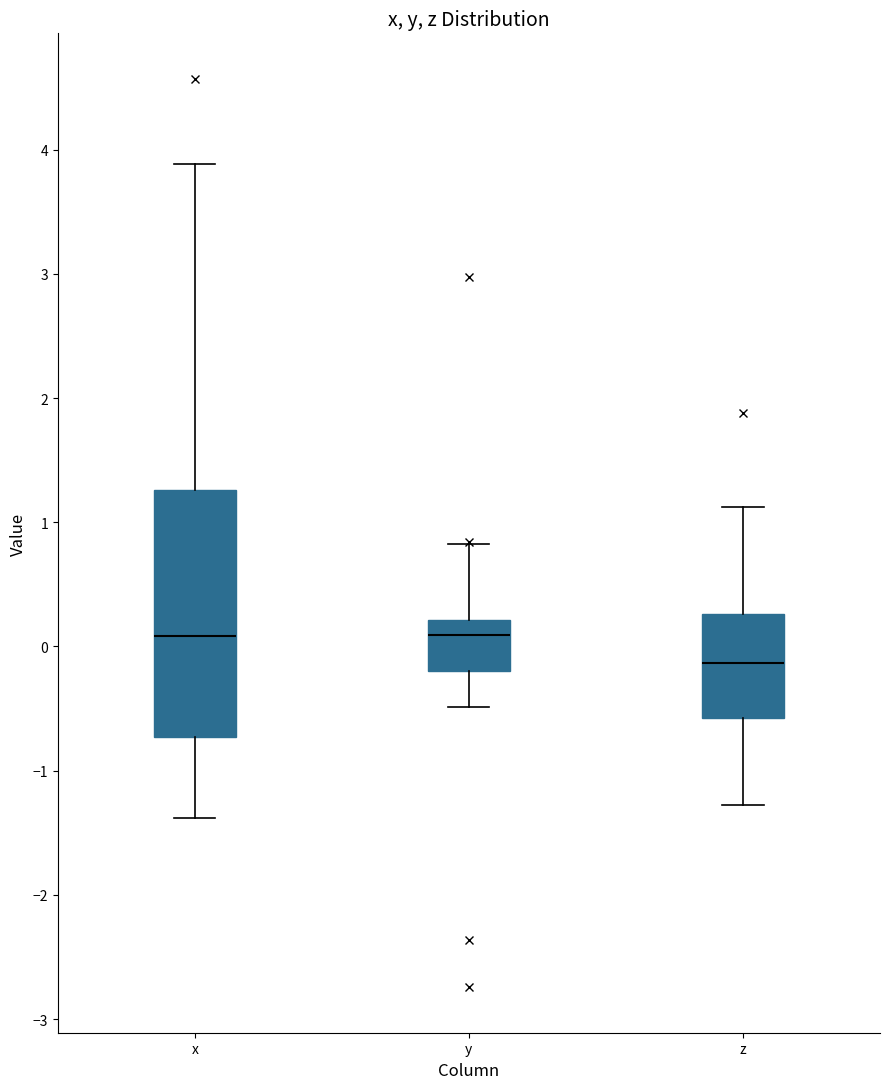

Reading left to right, read every box against the y-axis: the position of its median line, the range the box covers, and the ends of its whiskers. The values are not printed on the chart, so give them approximately, as read against the axis.

x: median 0.1, box -0.7 to 1.3, whiskers -1.4 to 3.9
y: median 0.1, box -0.2 to 0.2, whiskers -0.5 to 0.8
z: median -0.1, box -0.6 to 0.3, whiskers -1.3 to 1.1